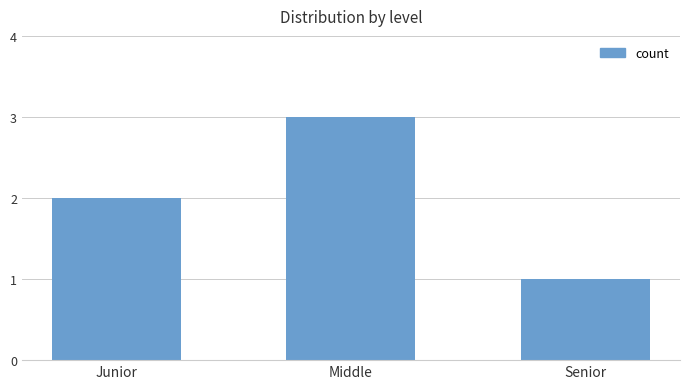

The chart shows a value of 2 at Junior. True or false?

True